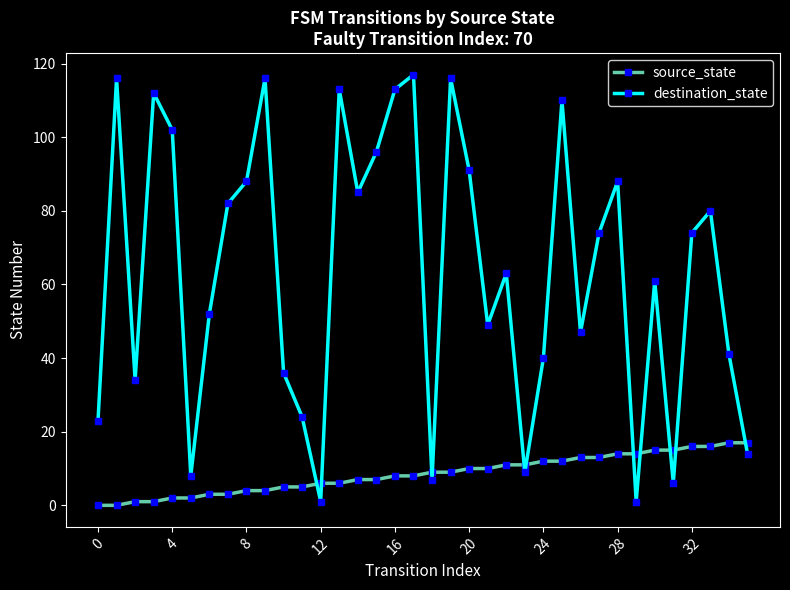

Is this an area chart (filled region under the line)?

No